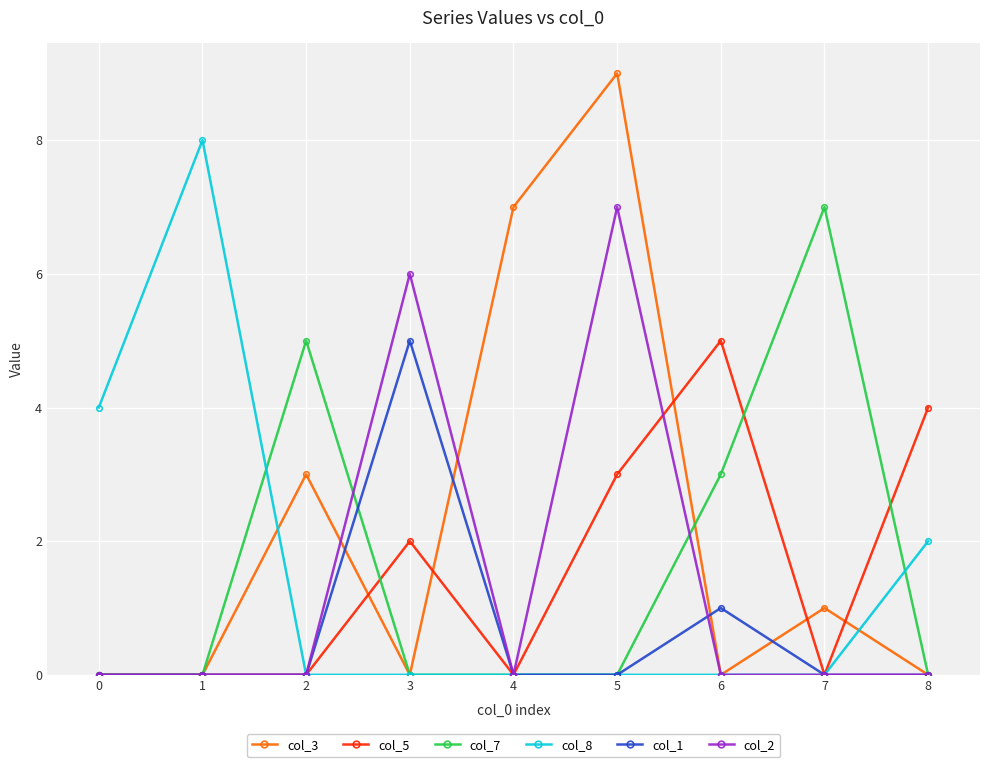

What are all the series names shown in the legend?

col_3, col_5, col_7, col_8, col_1, col_2